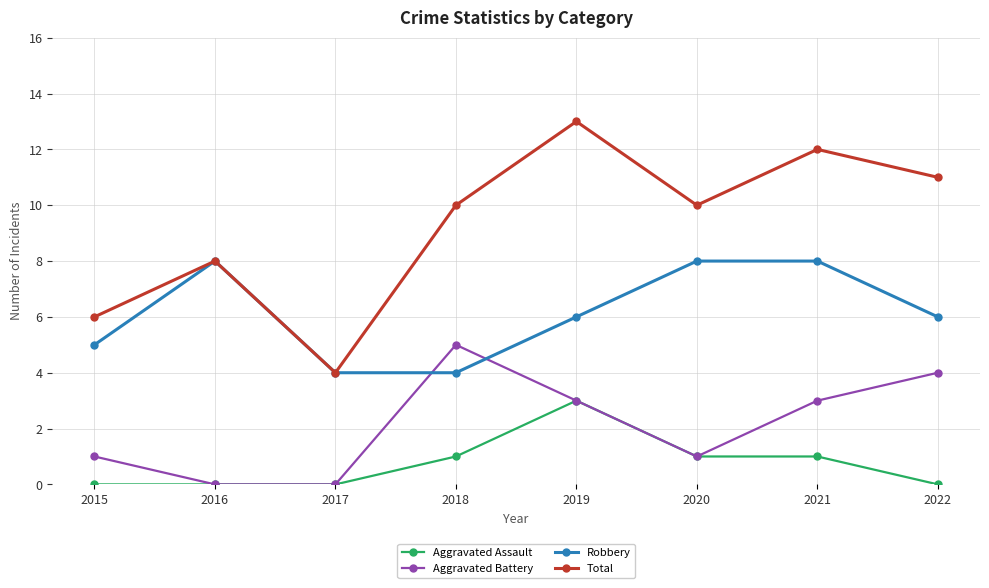

Is the value of Robbery at 2015 greater than the value of Aggravated Battery at 2016?

Yes